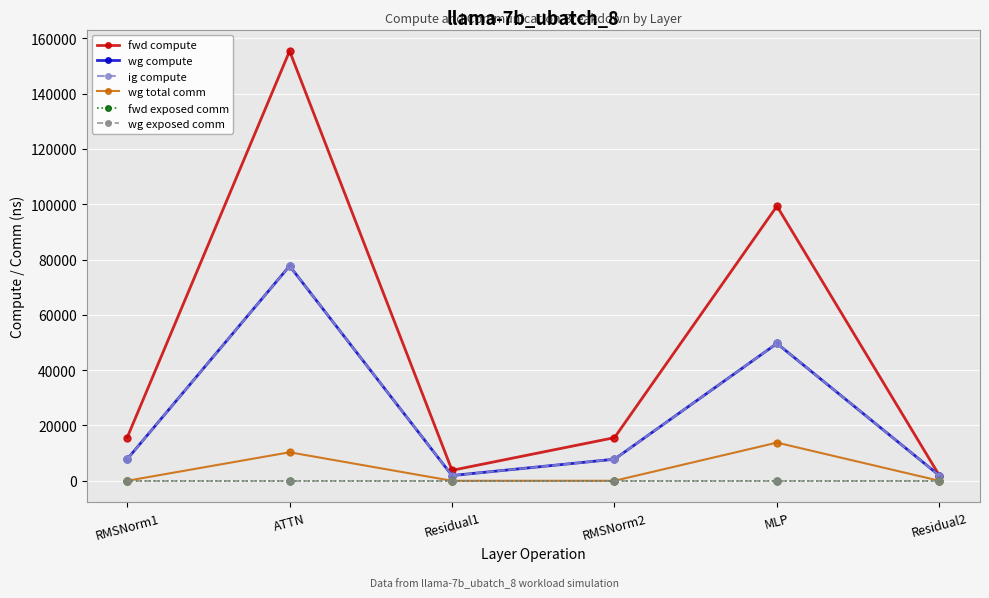

Is this an area chart (filled region under the line)?

No